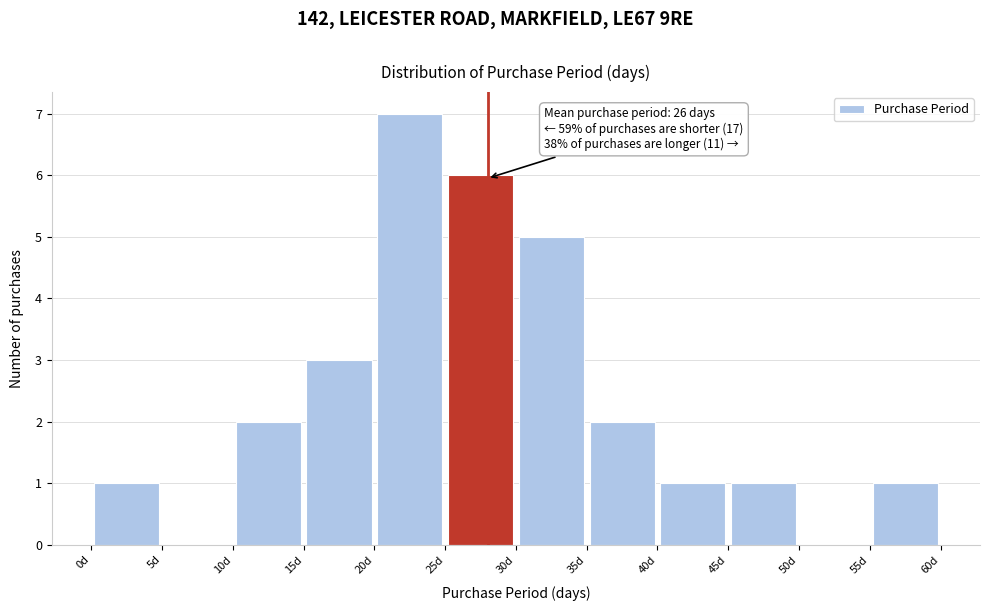

Which range on the x-axis has the tallest bar?

20 to 25